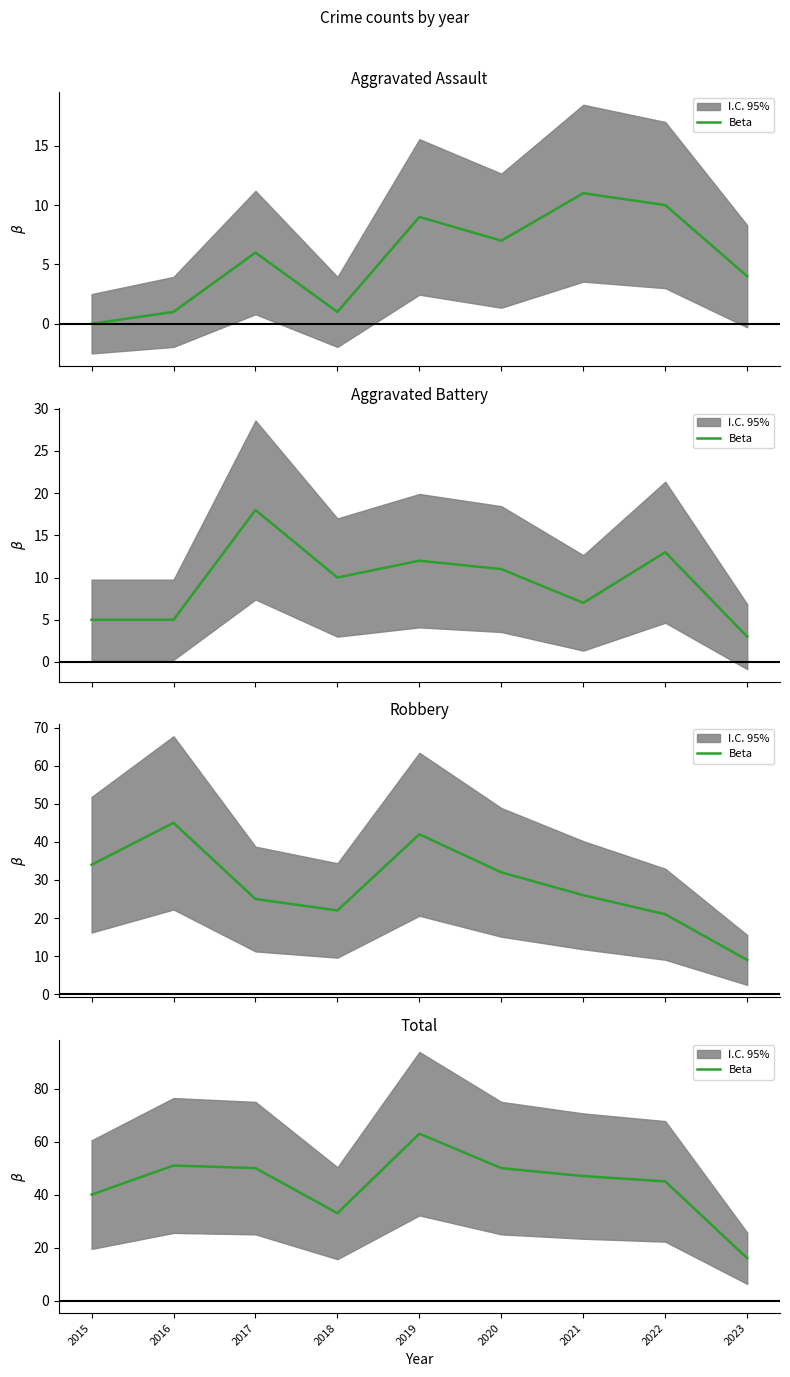

What is the sum of the values at 2018 and 2021?

80